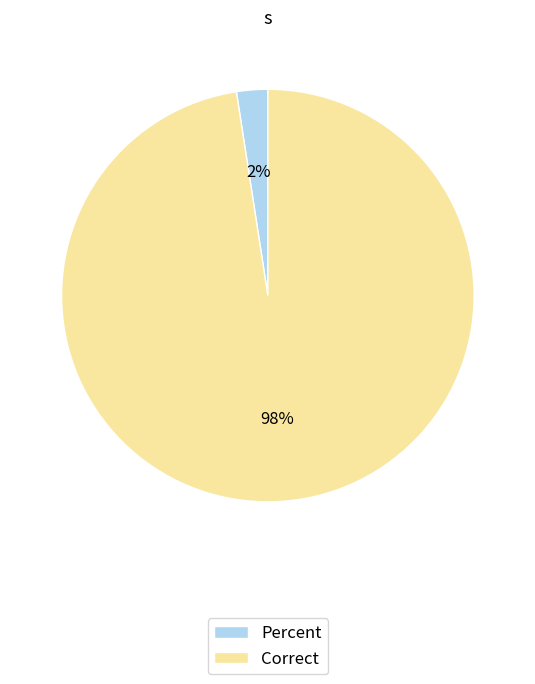

Between Percent and Correct, which is larger?

Correct